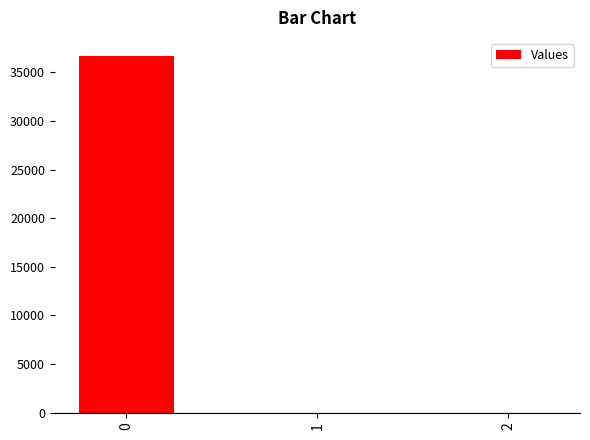

What is the change in value from 0 to 2?

-36714.3